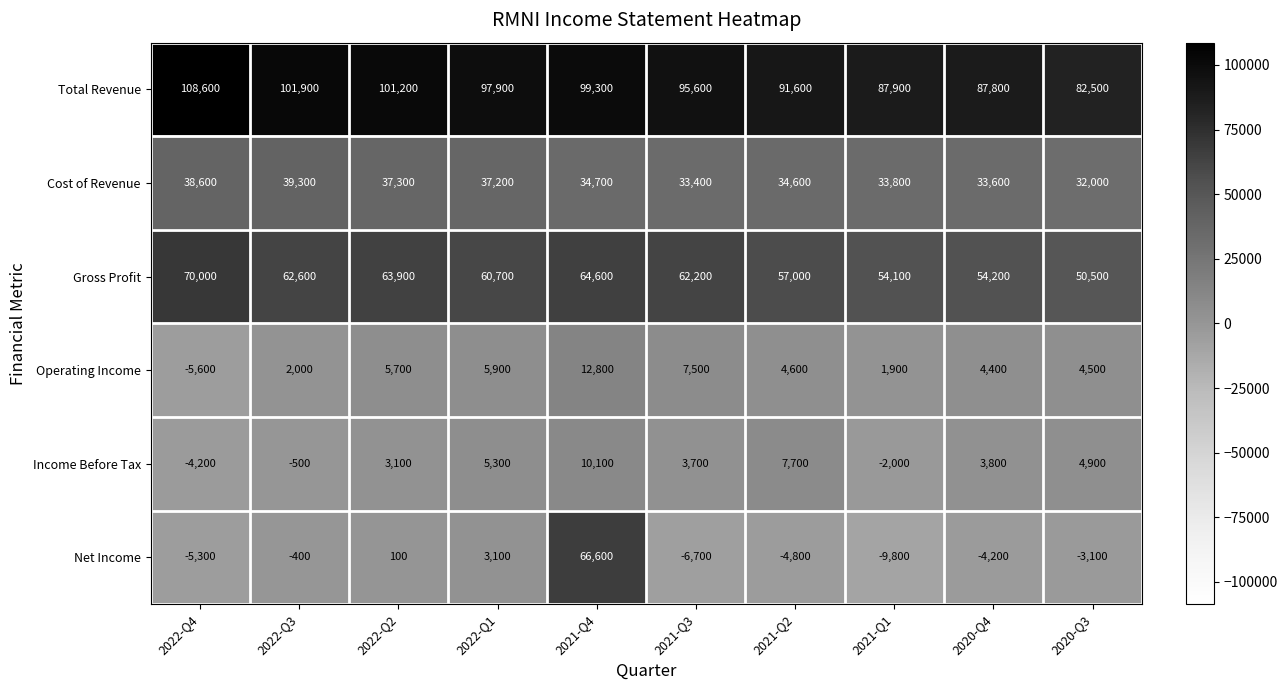

Which series has the largest total across all categories?

Total Revenue